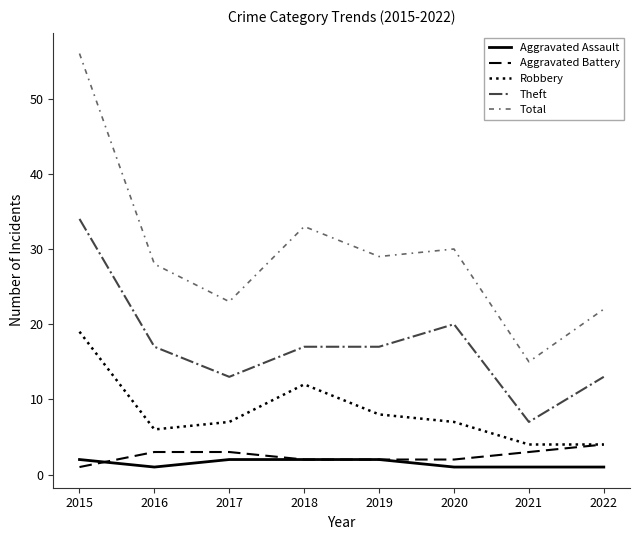

True or false: Total and Aggravated Assault intersect in this chart.

False